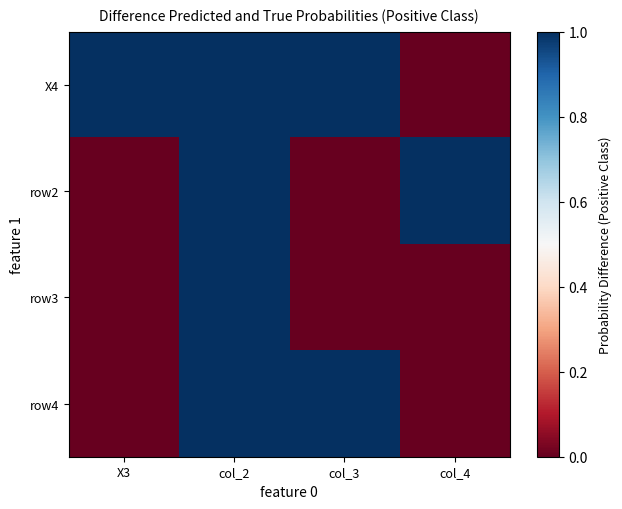

Reading left to right, transcribe all the data shown in this chart.

X4: X3=1	col_2=1	col_3=1	col_4=0
row2: X3=0	col_2=1	col_3=0	col_4=1
row3: X3=0	col_2=1	col_3=0	col_4=0
row4: X3=0	col_2=1	col_3=1	col_4=0